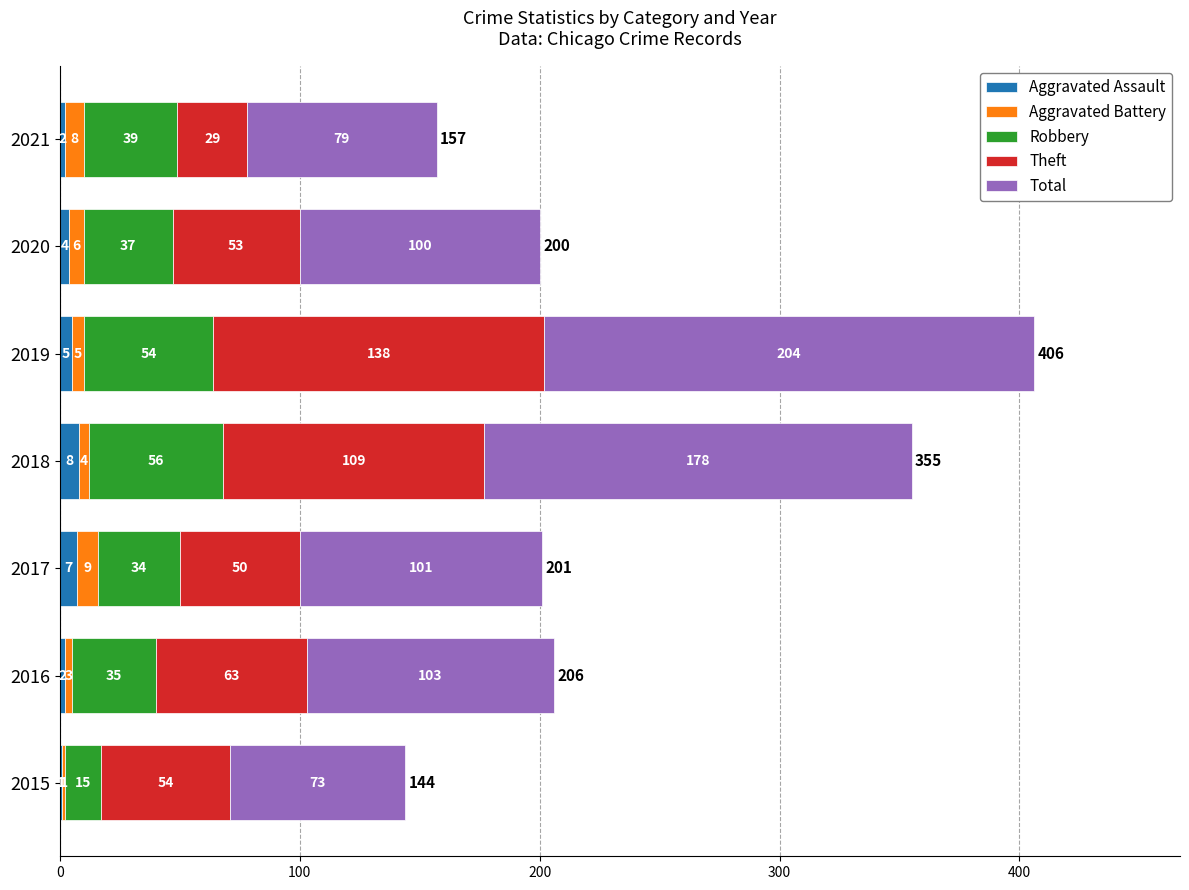

What are all the series names shown in the legend?

Aggravated Assault, Aggravated Battery, Robbery, Theft, Total